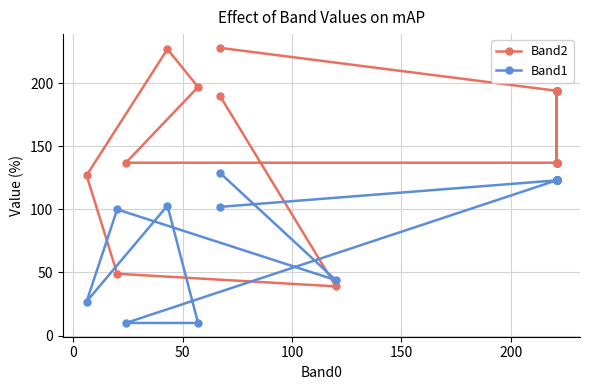

Which series ends up on top after the final intersection of Band1 and Band2?

Band2